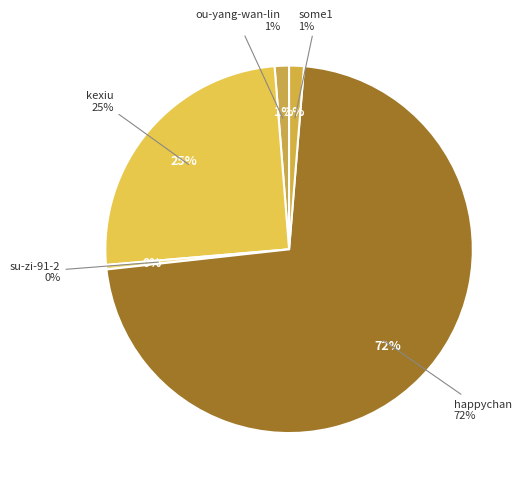

To the nearest percent, what is the difference between the ou-yang-wan-lin and happychan slice percentages?

71%